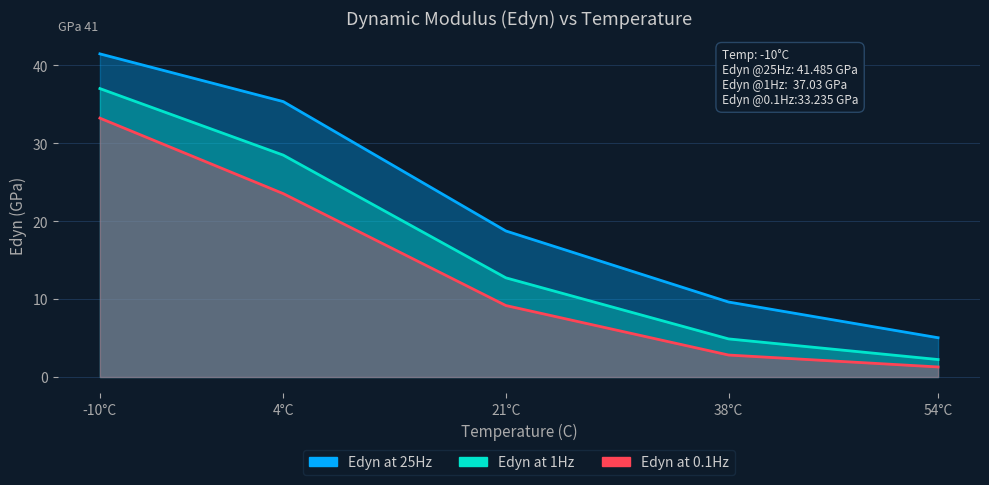

True or false: Edyn at 1Hz has a value of 2.2 at 54°C.

True